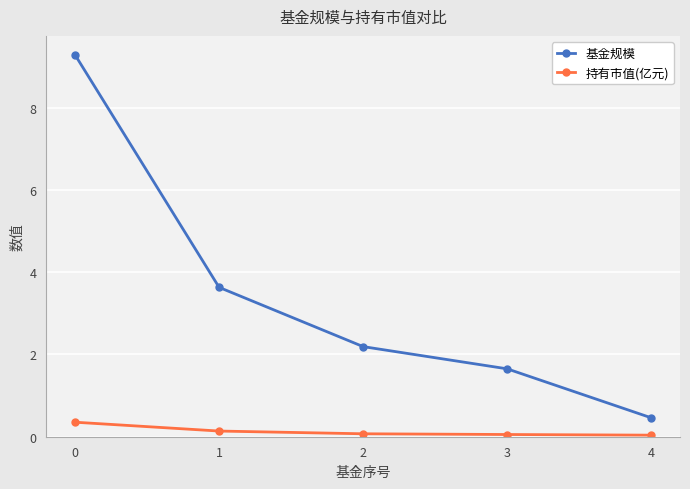

How many lines are shown in the chart?

2